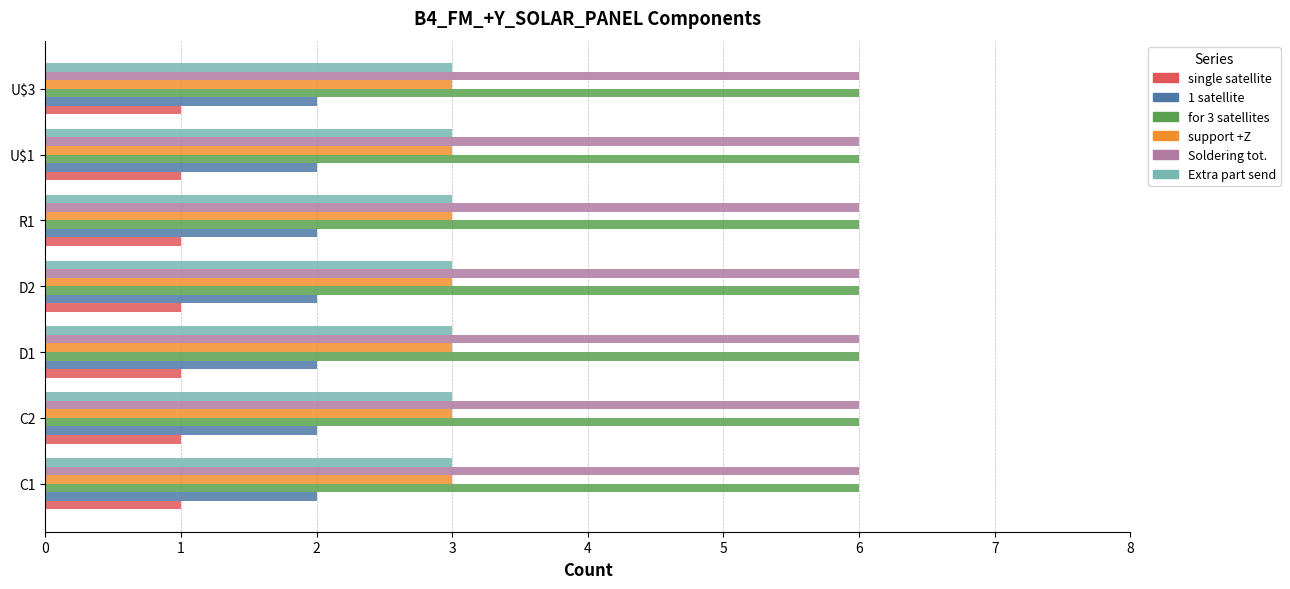

What is the average value of the Soldering tot. series?

6